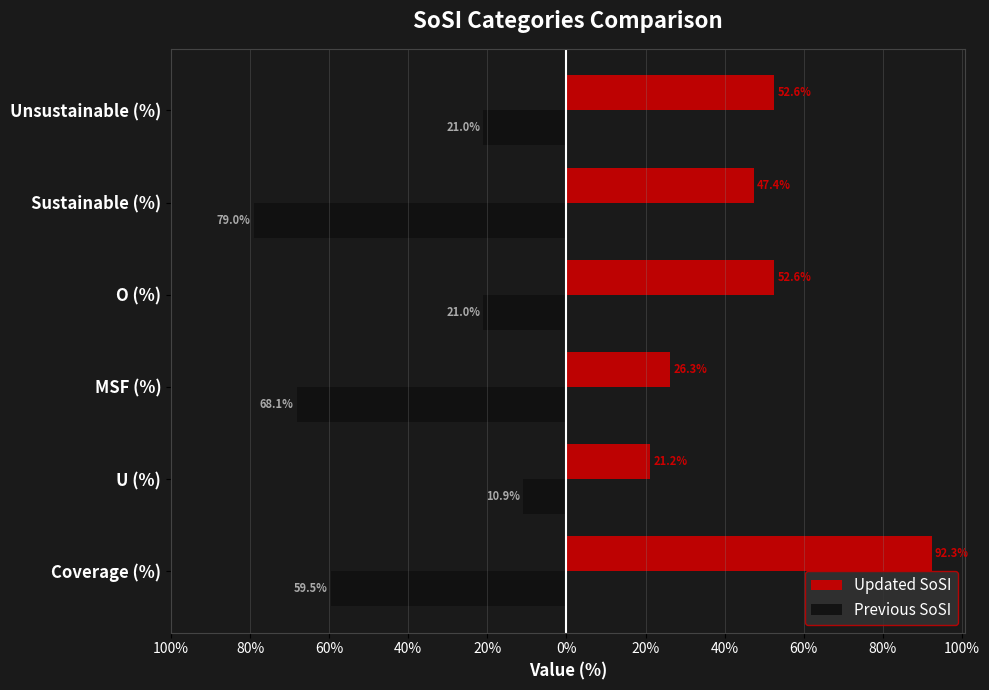

What are all the series names shown in the legend?

Updated SoSI, Previous SoSI